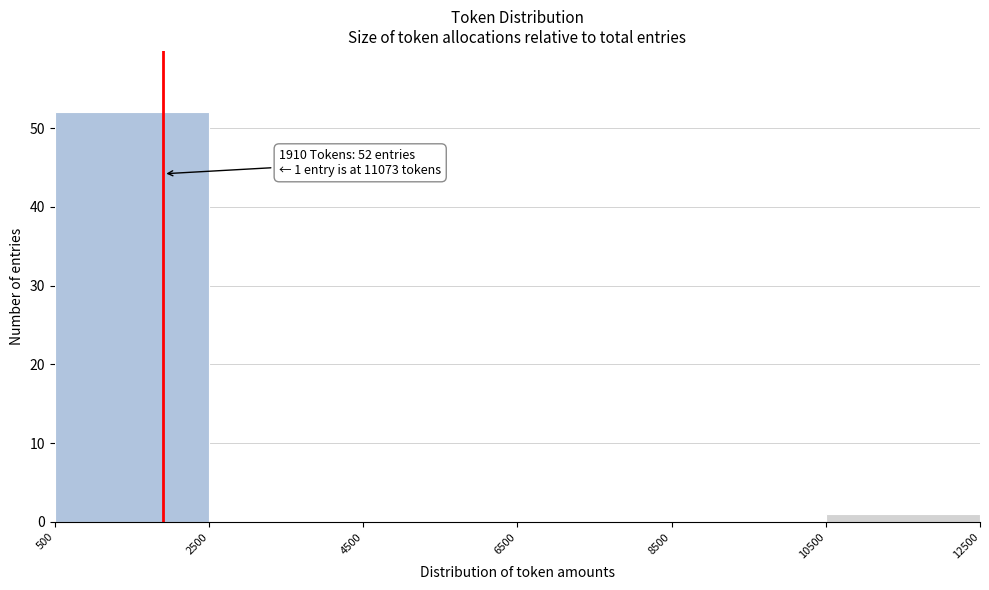

Over which range of the x-axis is the bar tallest?

500 to 2500